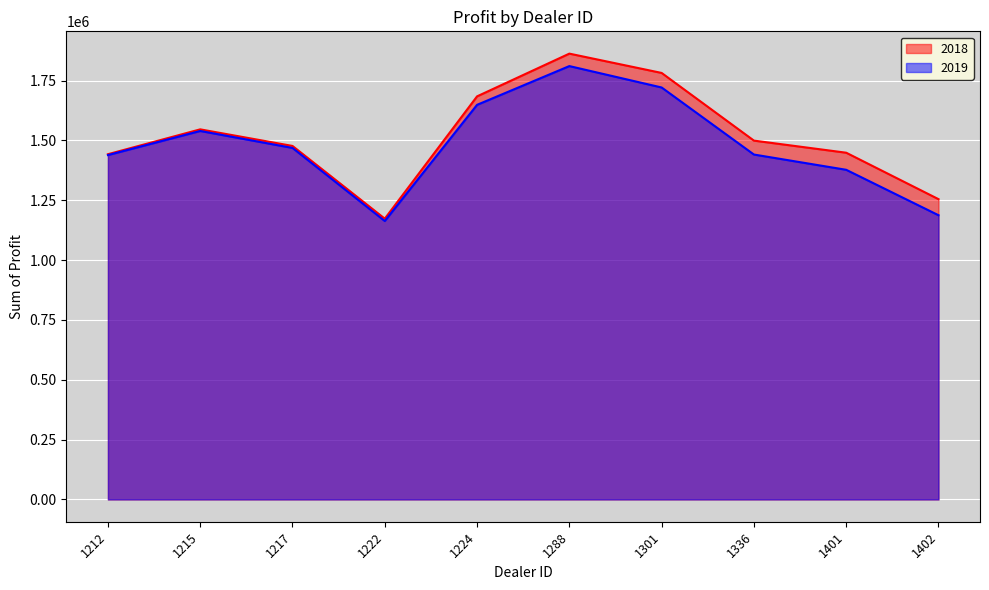

Which series changed the most between 1217 and 1301?

2018